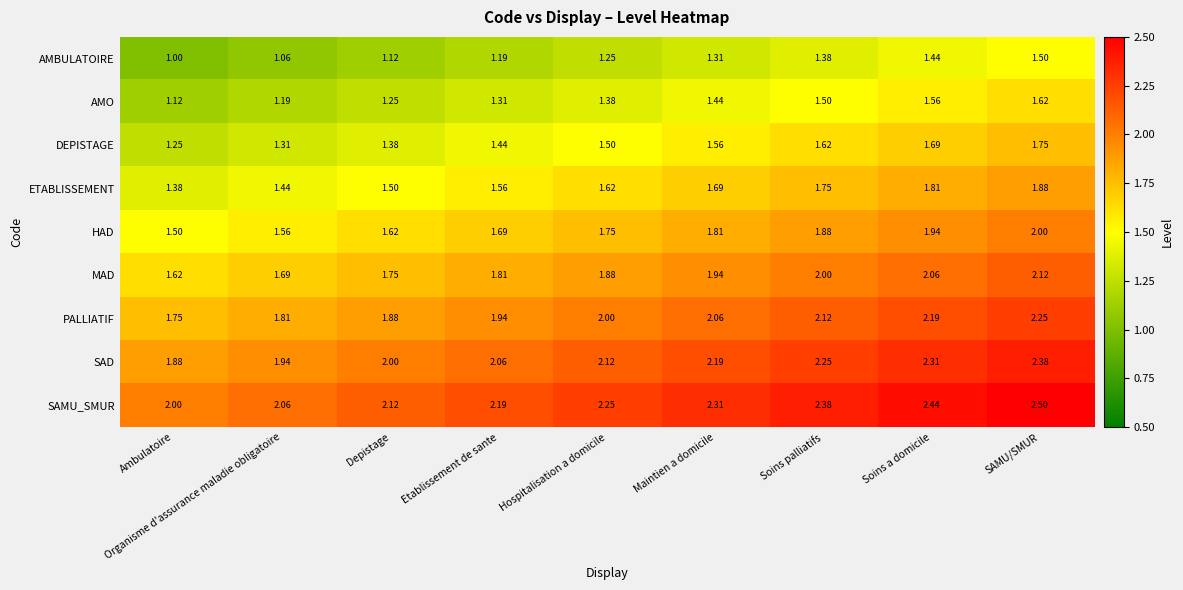

Rank the series by their maximum value, from lowest to highest.

AMBULATOIRE, AMO, DEPISTAGE, ETABLISSEMENT, HAD, MAD, PALLIATIF, SAD, SAMU_SMUR